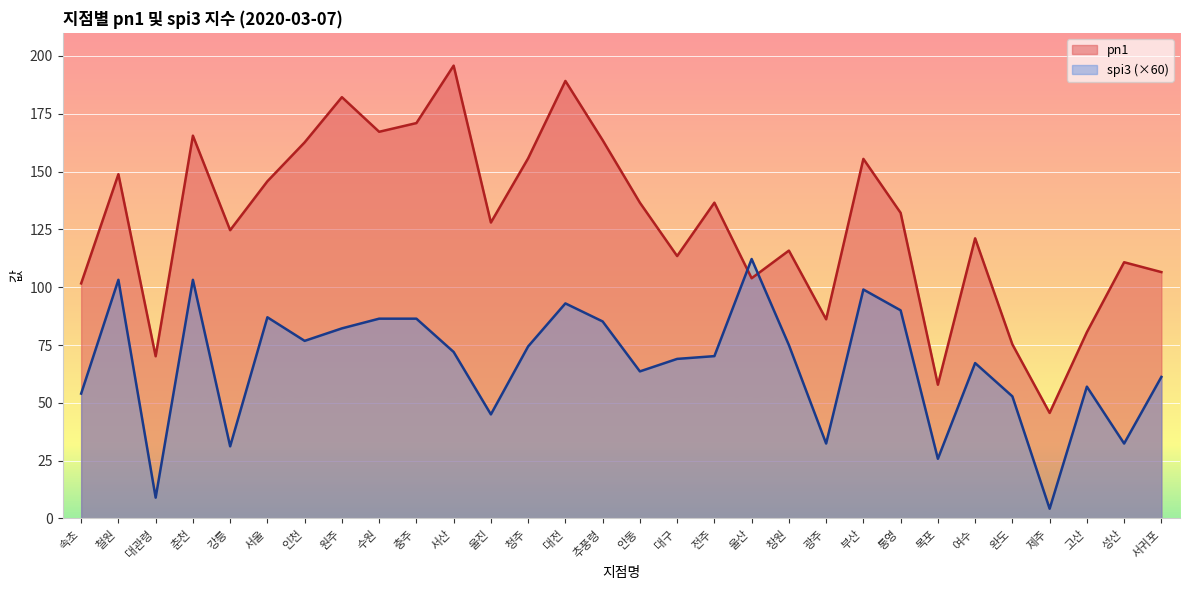

Which series has the largest total across all categories?

pn1